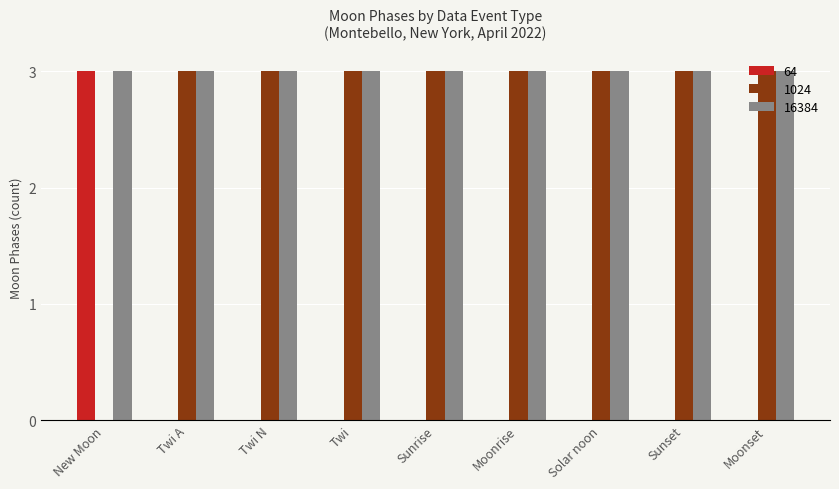

What is the maximum value shown in the chart?

3